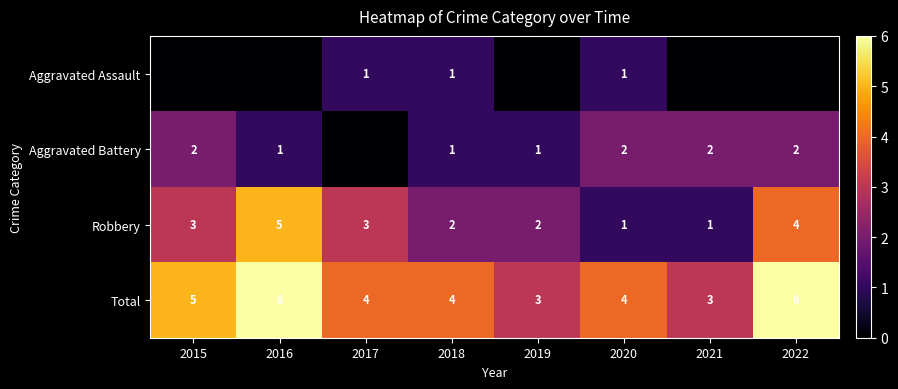

What value does the Total series have at 2019?

3